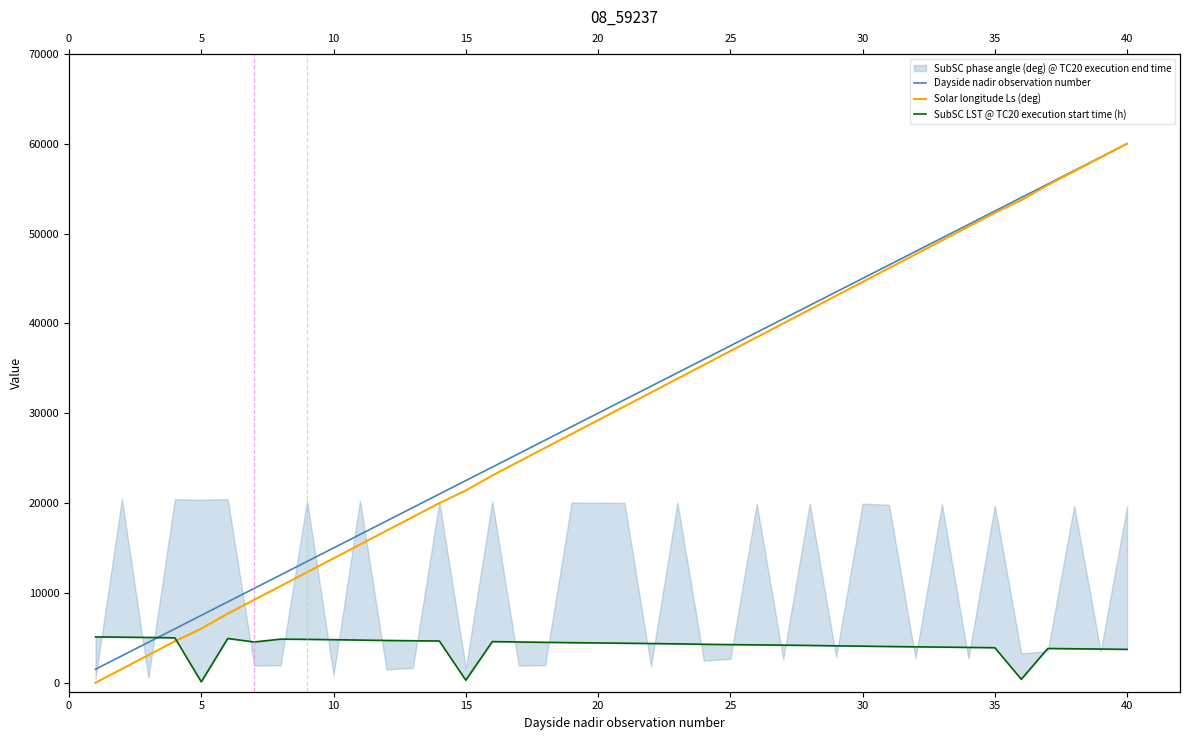

At how many categories does at least one series exceed 27739?

22